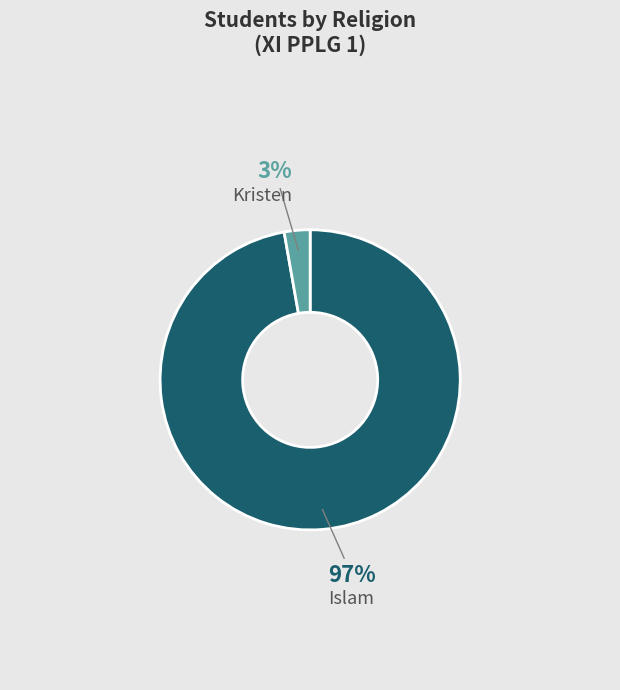

Does any single category account for the majority?

Yes